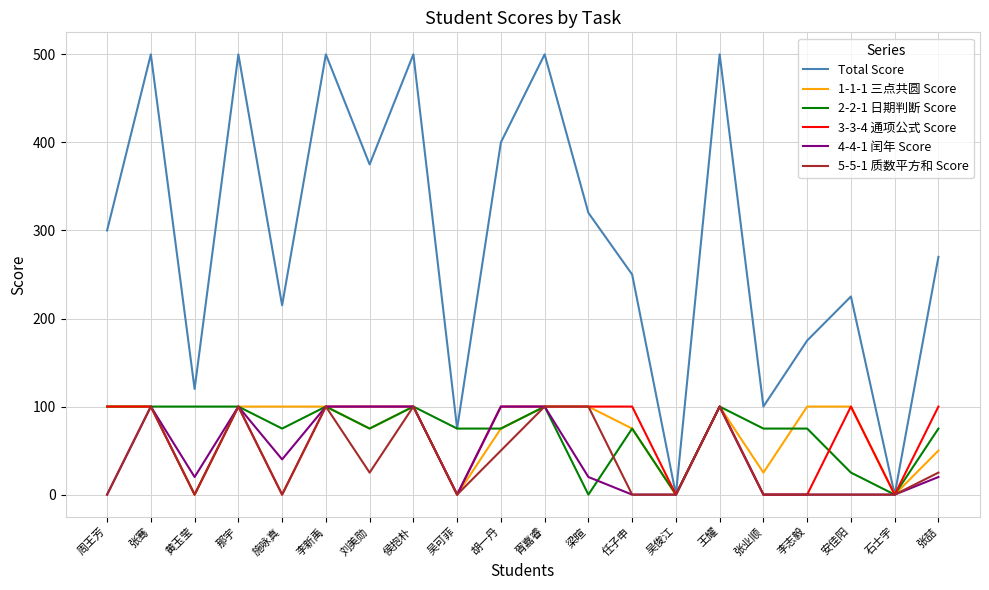

True or false: 3-3-4 通项公式 Score has a value of 59 at 黄玉莹.

False